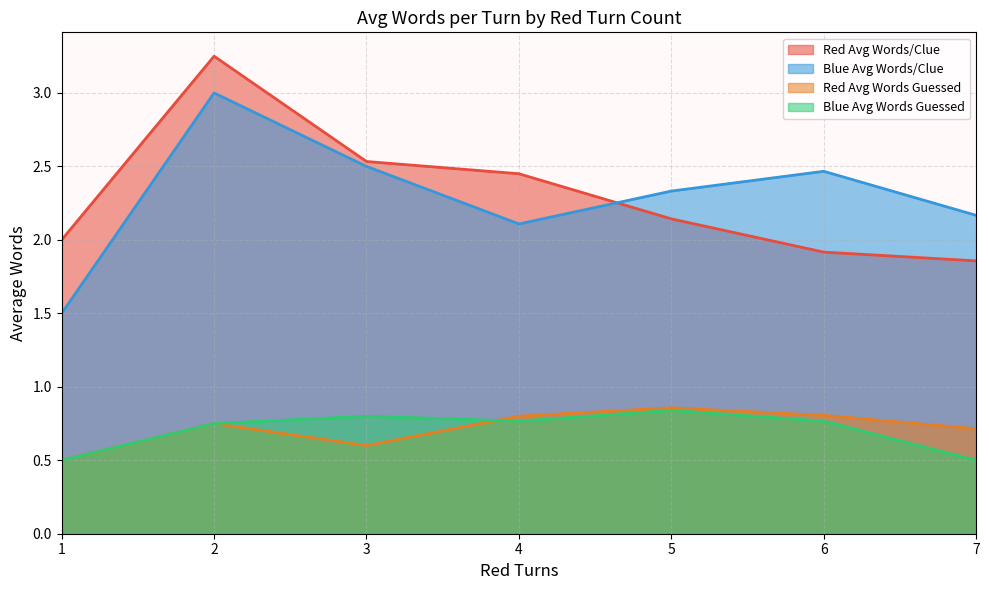

How many categories are shown in the chart?

7